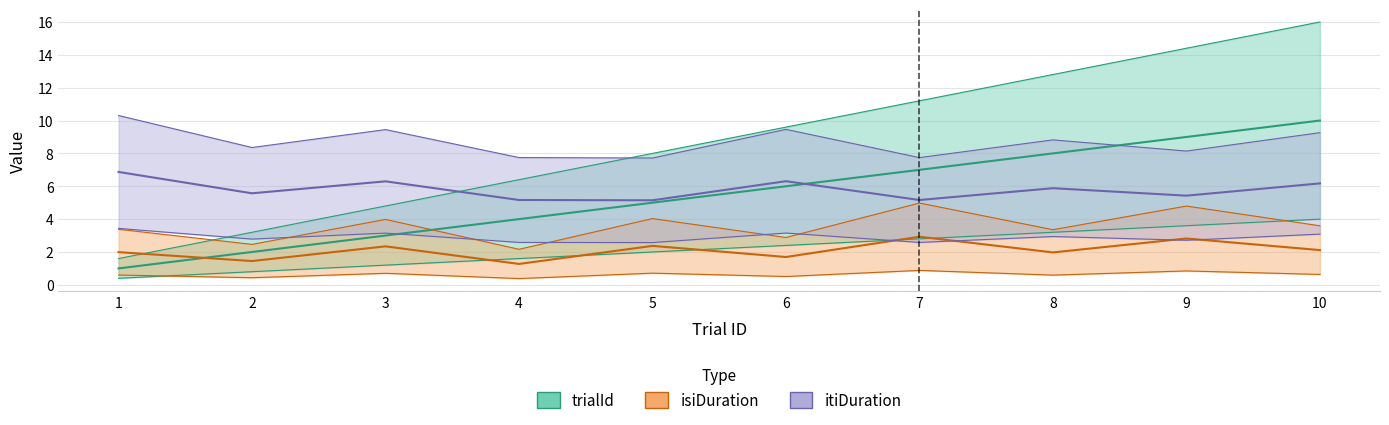

Read the itiDuration value at 1.

6.9